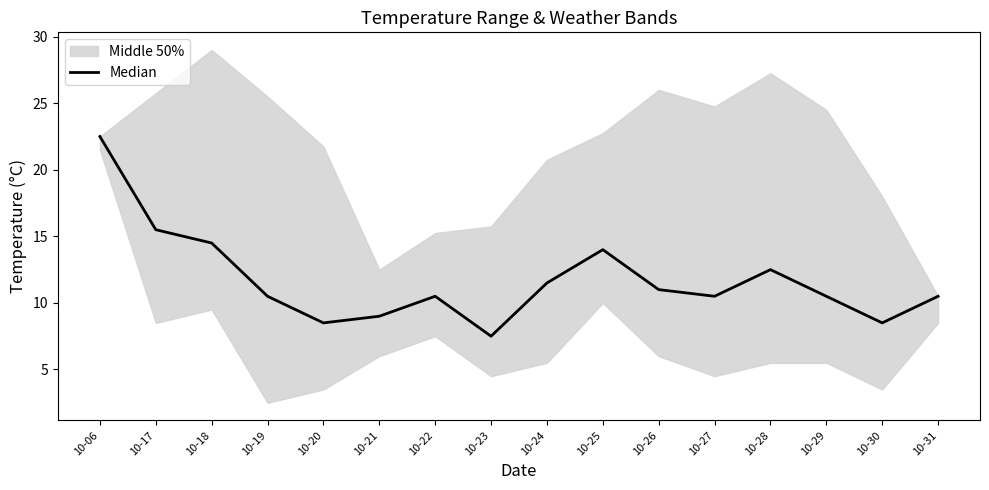

What value does the data have at 10-31?

10.5